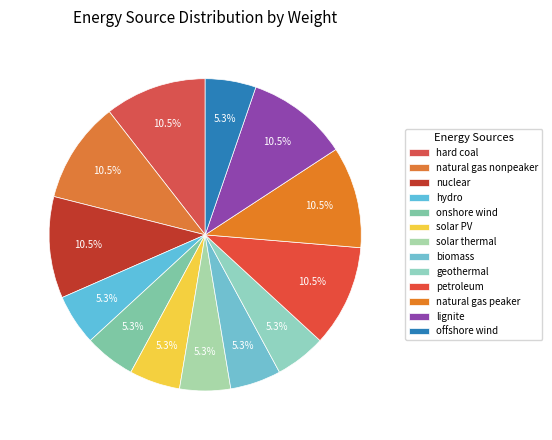

Between solar PV and geothermal, which is larger?

solar PV